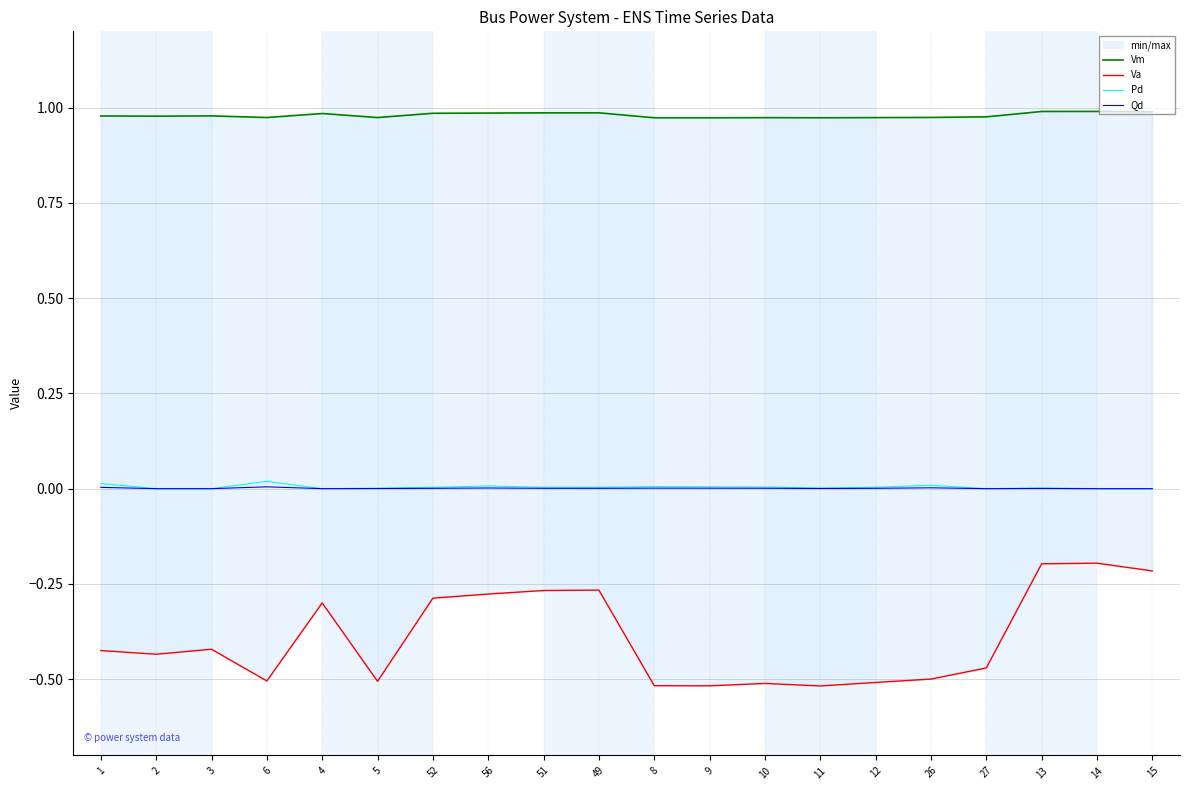

How many interior local valleys does the Va series have?

5